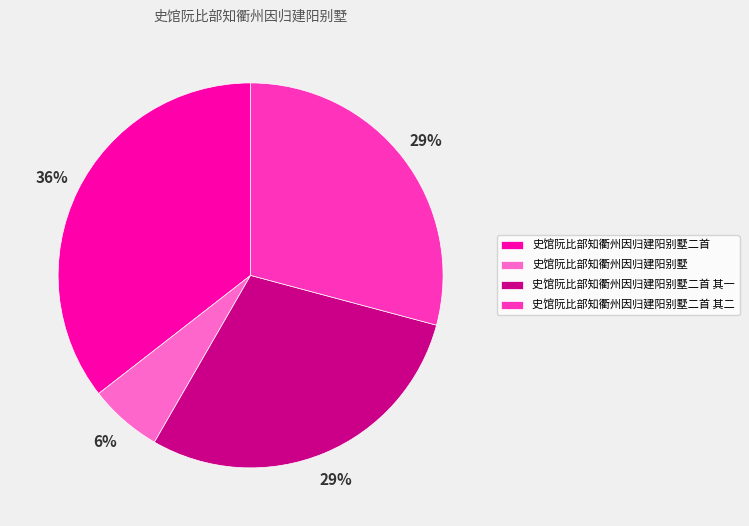

To the nearest percent, what is the average slice percentage?

25%